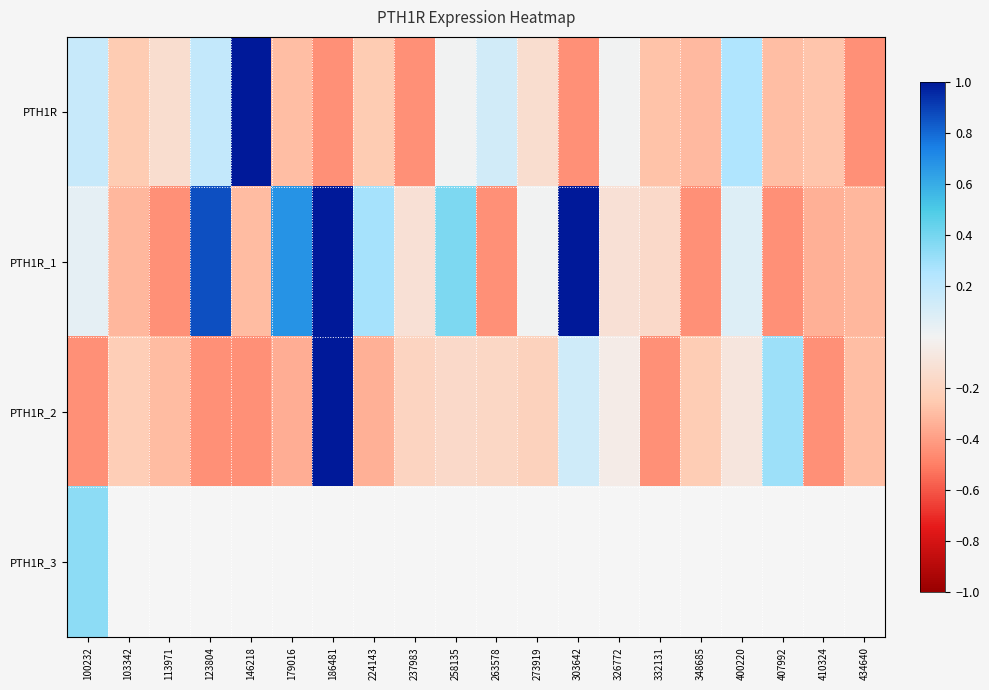

What is the smallest value displayed?

-0.4